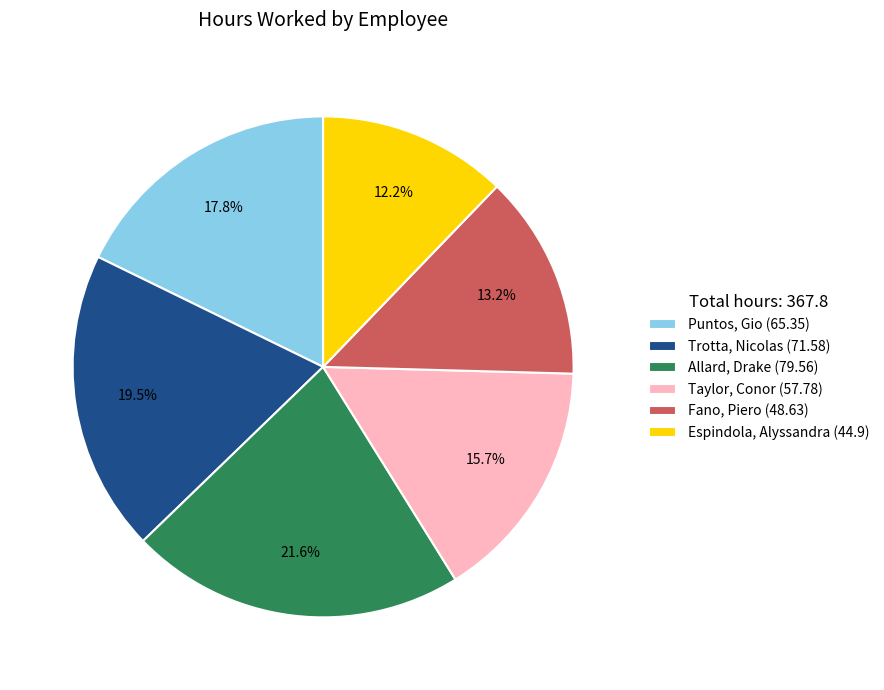

Is Taylor, Conor the majority of the pie?

No